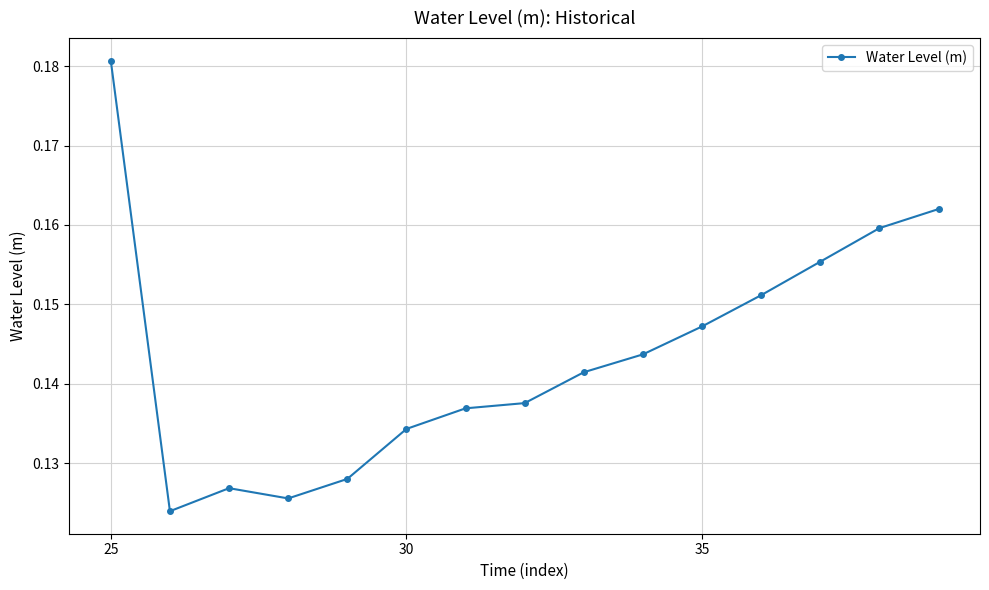

How many interior local valleys (lower than both neighbors) does the data have?

2